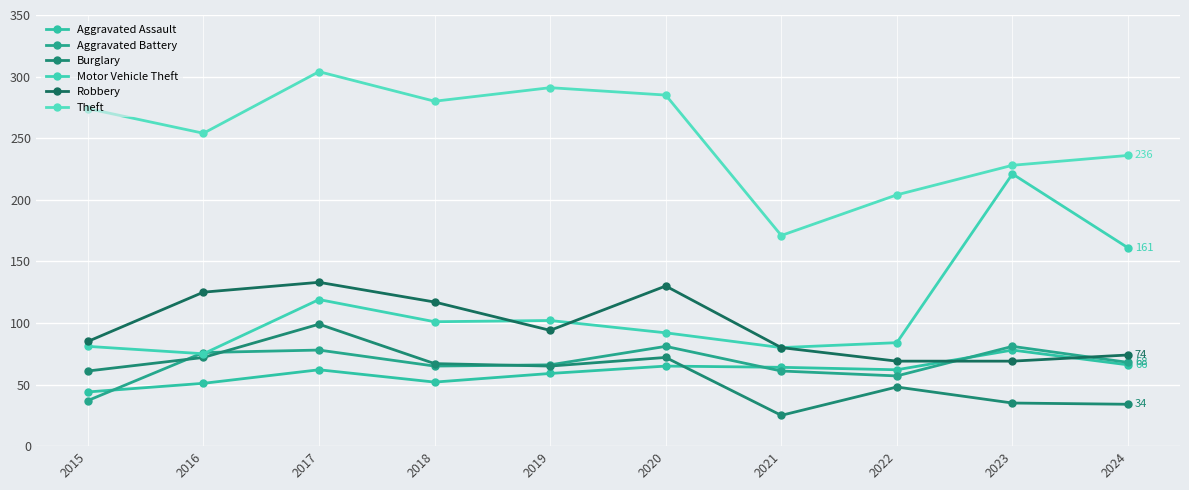

What is the total value across all series at 2015?

582